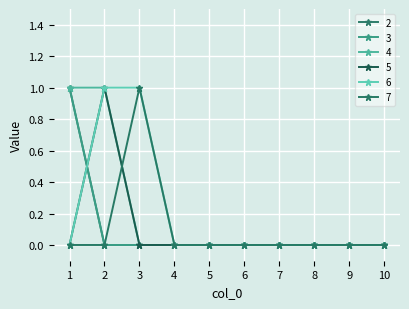

Does the chart have visible grid lines?

Yes